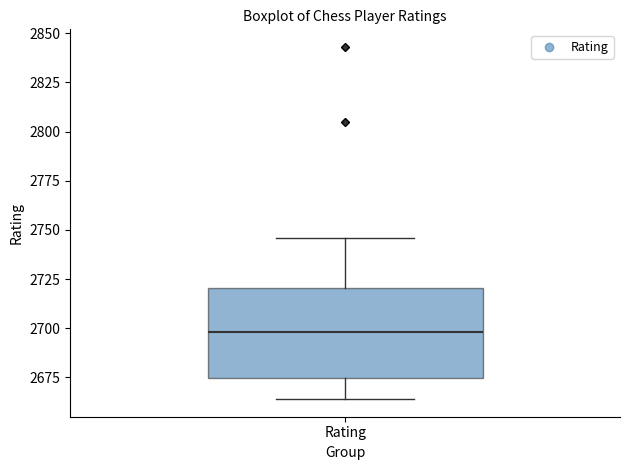

Where does the upper whisker of the box for Rating end on the y-axis? The values are not printed on the chart, so give them approximately, as read against the axis.

2745